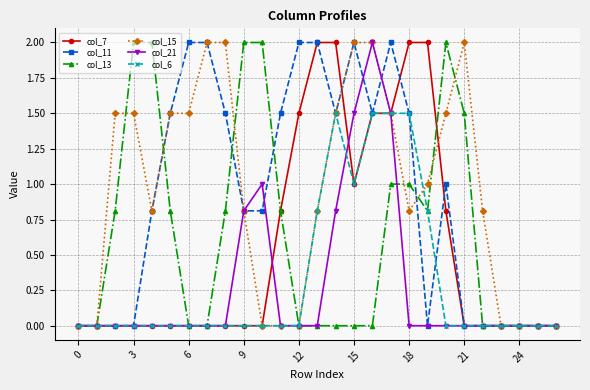

What is the value of the col_15 point at the 14th from the left?

0.8